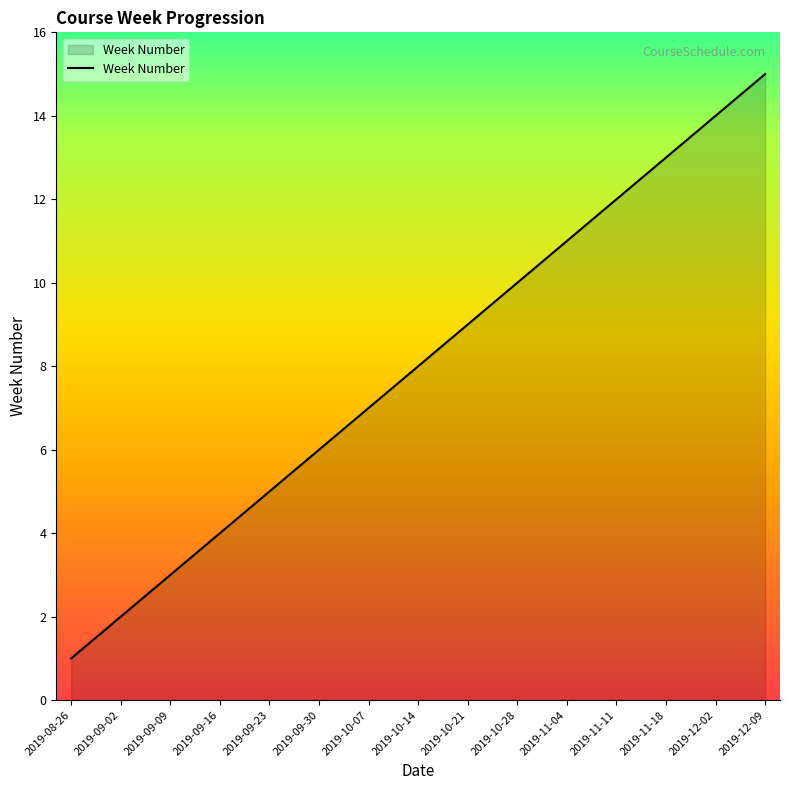

Reading left to right, extract all data points from this chart.

2019-08-26=1	2019-09-02=2	2019-09-09=3	2019-09-16=4	2019-09-23=5	2019-09-30=6	2019-10-07=7	2019-10-14=8	2019-10-21=9	2019-10-28=10	2019-11-04=11	2019-11-11=12	2019-11-18=13	2019-12-02=14	2019-12-09=15